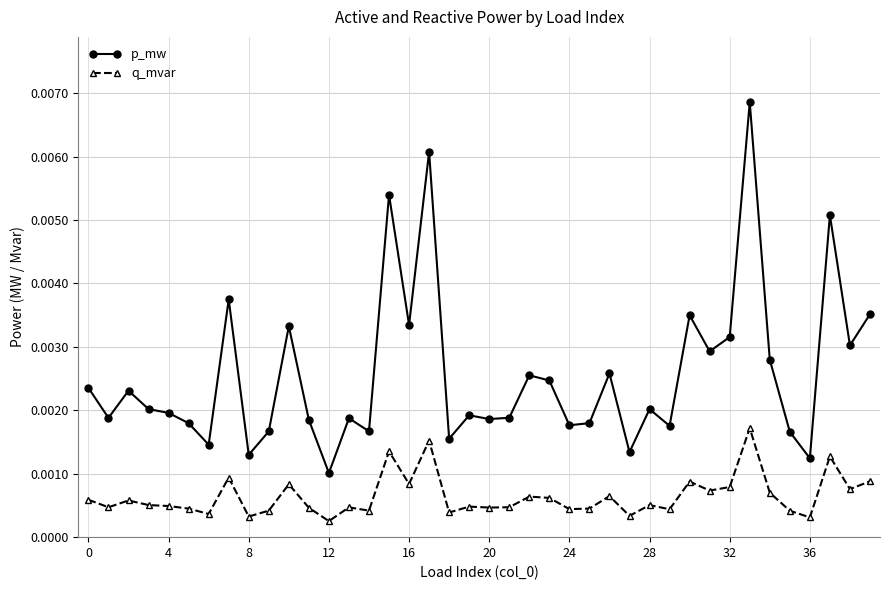

Count the q_mvar values in the range 0 to 1.

40